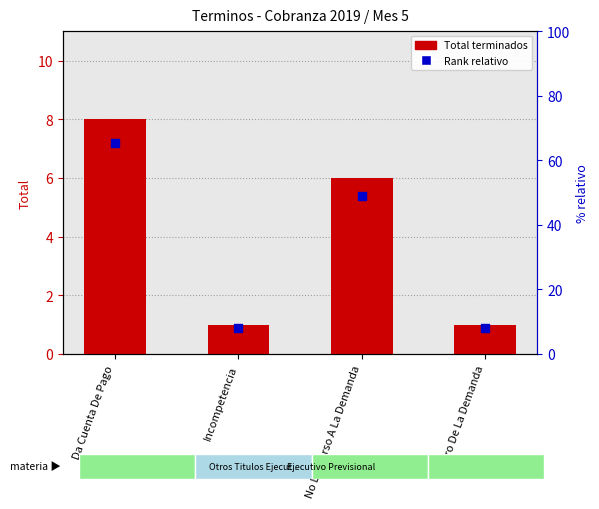

Which series has the largest Y range (max minus min)?

Total terminados